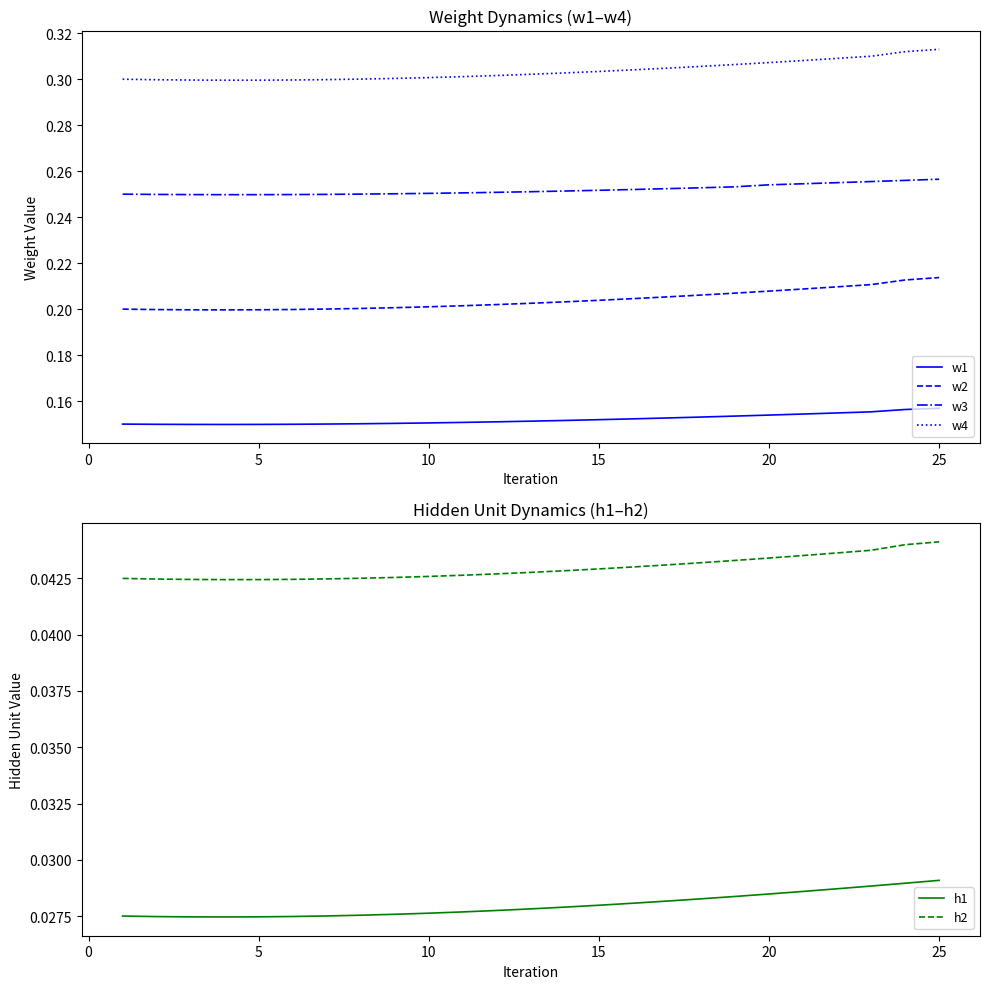

How many interior local valleys does the h1 series have?

1